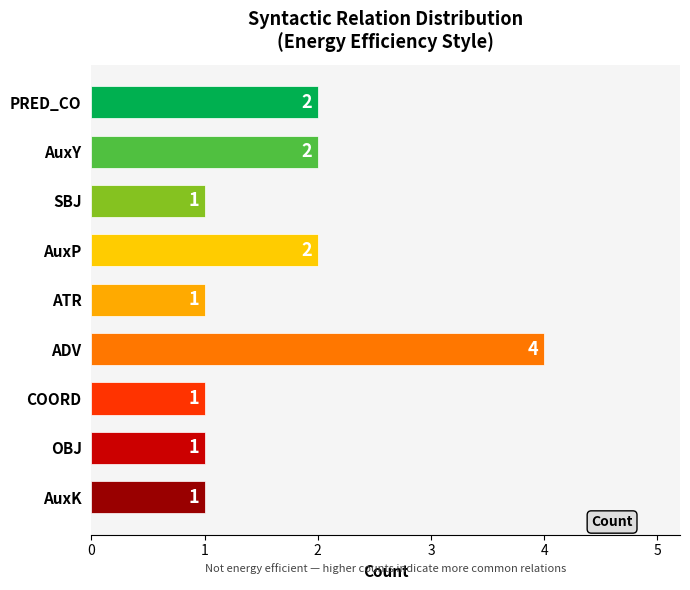

Which label corresponds to the largest value in the chart?

ADV